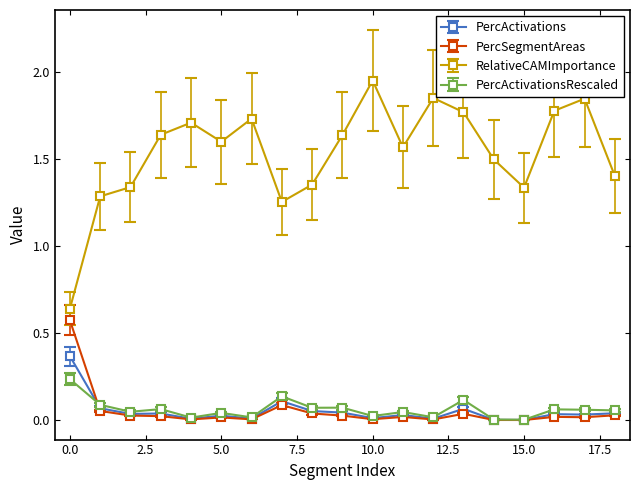

Which series has the largest range (max minus min)?

RelativeCAMImportance